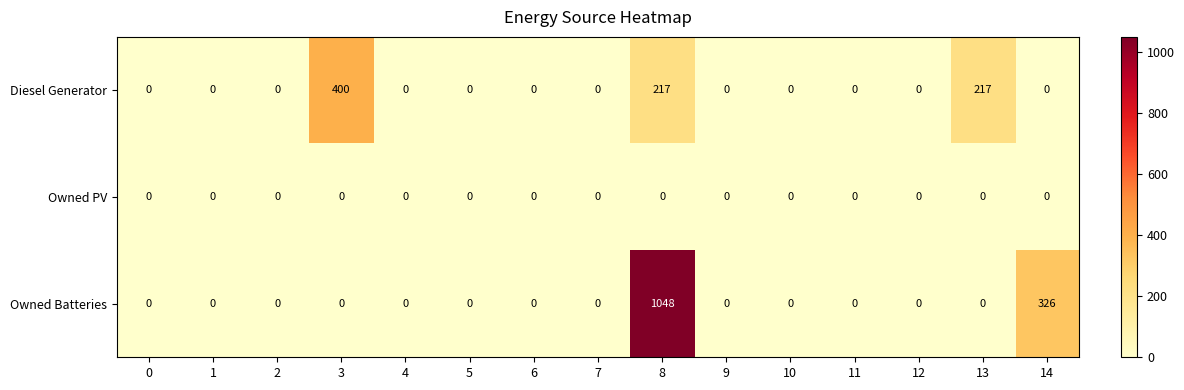

Which series has the widest spread of values?

Owned Batteries